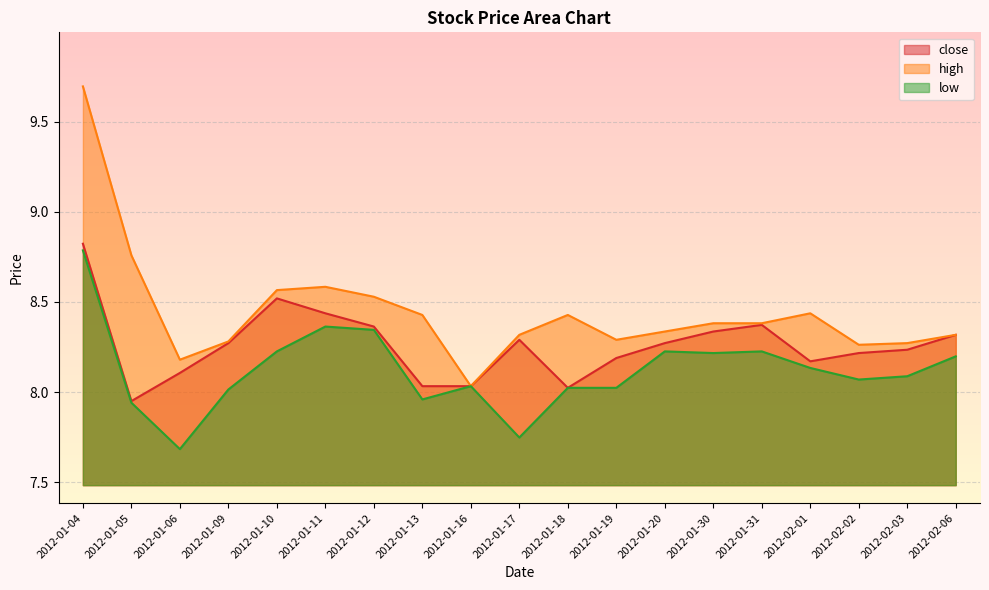

Between 2012-01-18 and 2012-01-05, which is larger?

2012-01-18